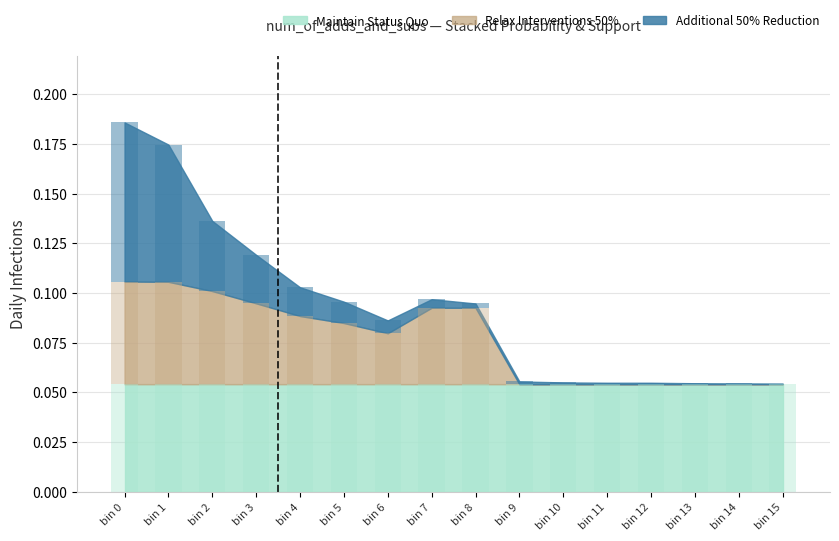

Are the bars horizontal?

No